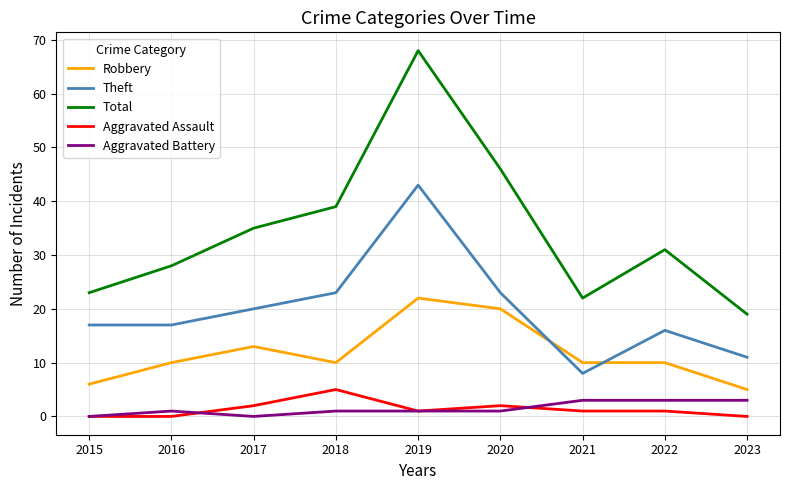

Reading left to right, list all the values displayed in this chart.

Robbery: 2015=6	2016=10	2017=13	2018=10	2019=22	2020=20	2021=10	2022=10	2023=5
Theft: 2015=17	2016=17	2017=20	2018=23	2019=43	2020=23	2021=8	2022=16	2023=11
Total: 2015=23	2016=28	2017=35	2018=39	2019=68	2020=46	2021=22	2022=31	2023=19
Aggravated Assault: 2015=0	2016=0	2017=2	2018=5	2019=1	2020=2	2021=1	2022=1	2023=0
Aggravated Battery: 2015=0	2016=1	2017=0	2018=1	2019=1	2020=1	2021=3	2022=3	2023=3